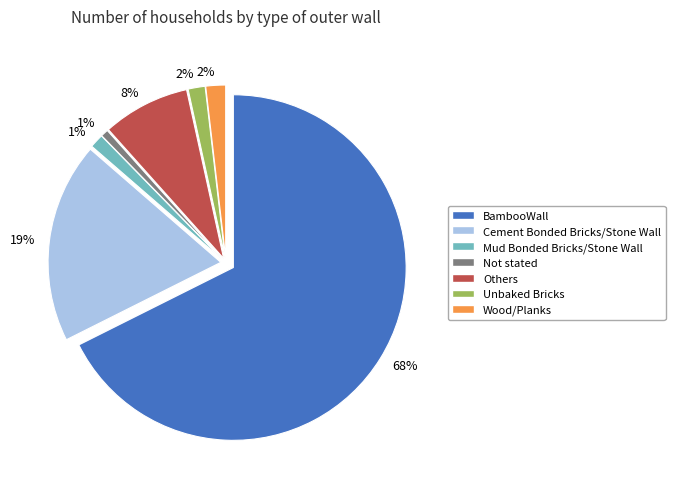

How many segments does this pie chart have?

7